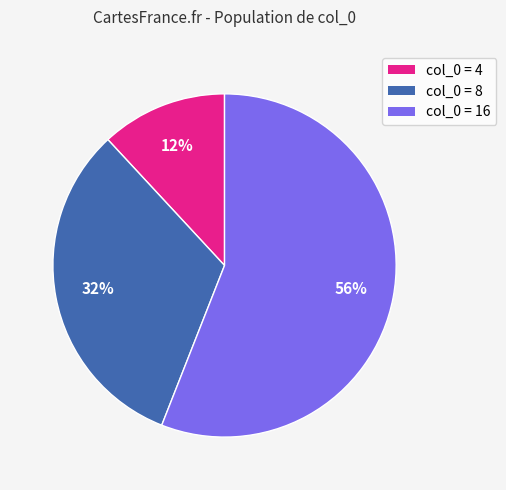

How many segments does this pie chart have?

3